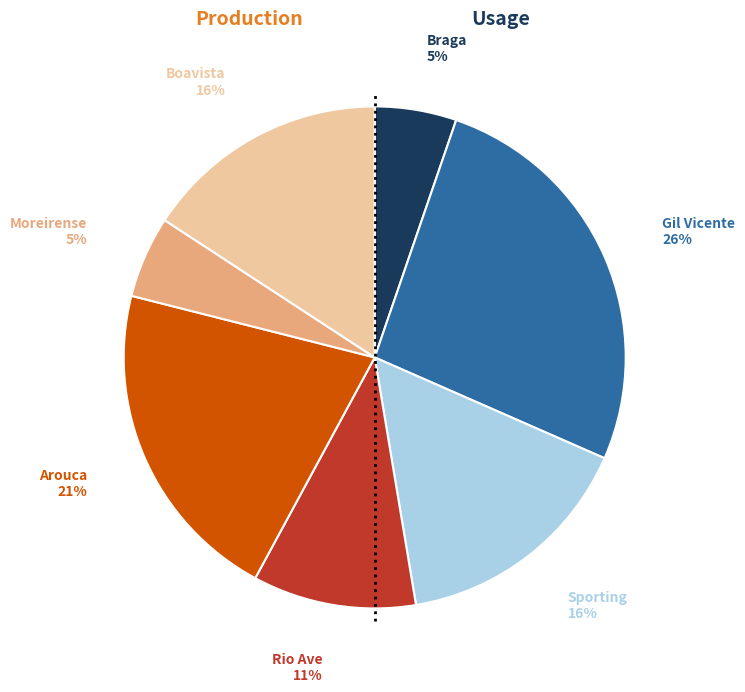

Is there any slice that represents more than half of the pie?

No